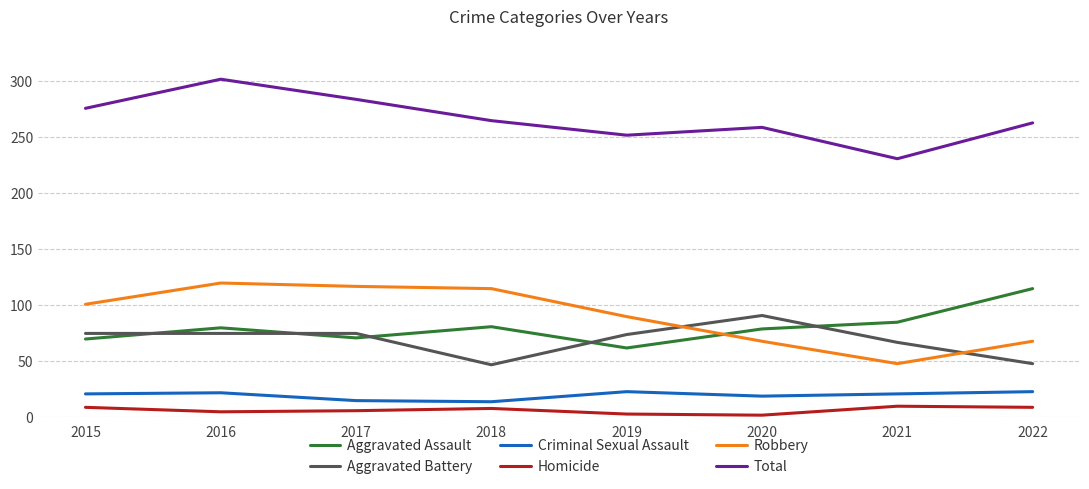

The Aggravated Assault series shows 48 at 2021. True or false?

False